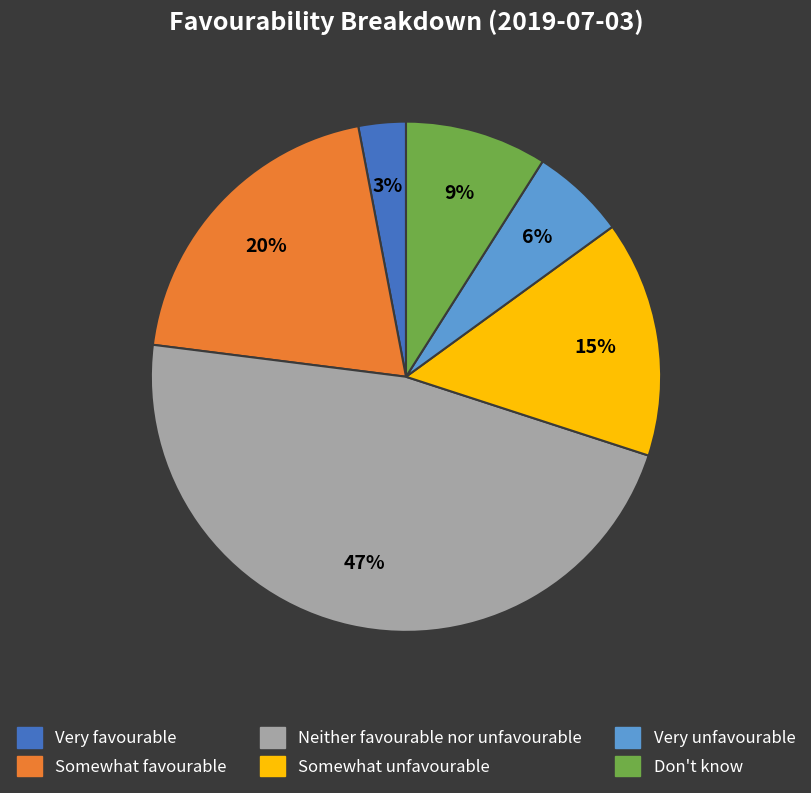

True or false: Neither favourable nor unfavourable accounts for 47% of the total.

True